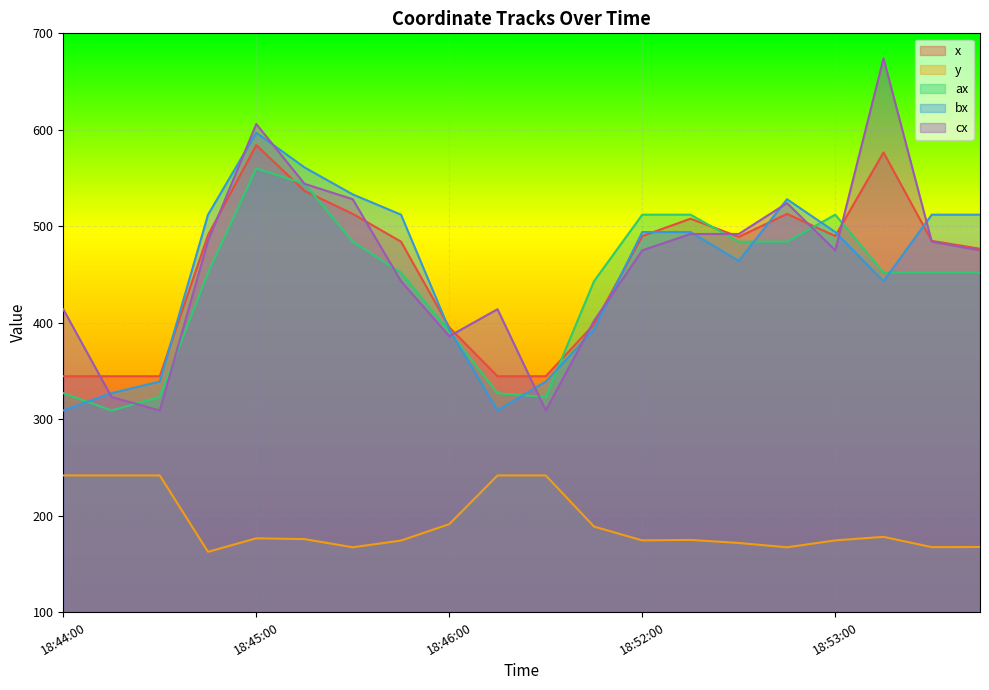

True or false: y has more than 1 interior local peaks.

True